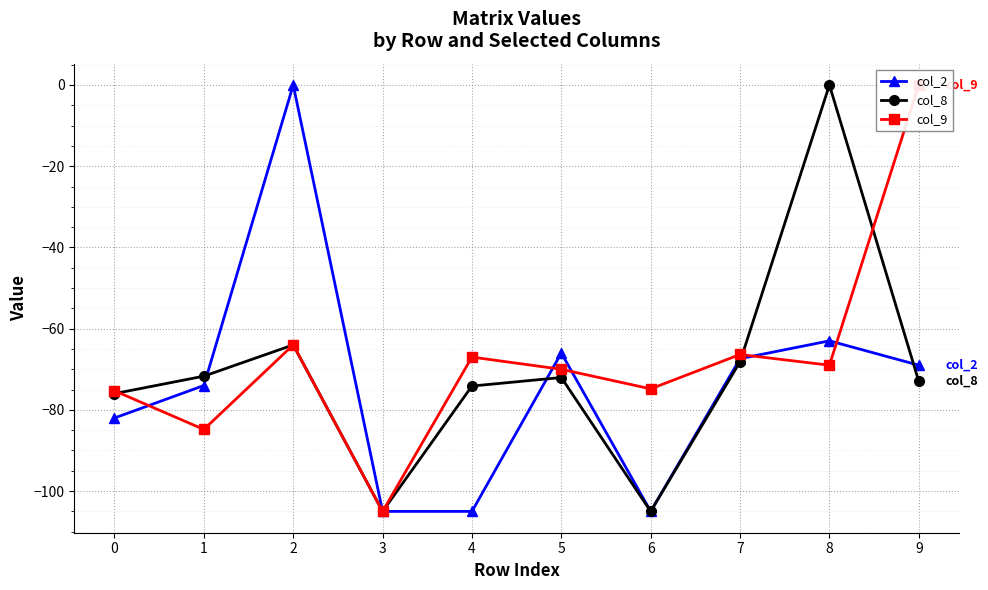

How many intersections are there between col_8 and col_9?

3